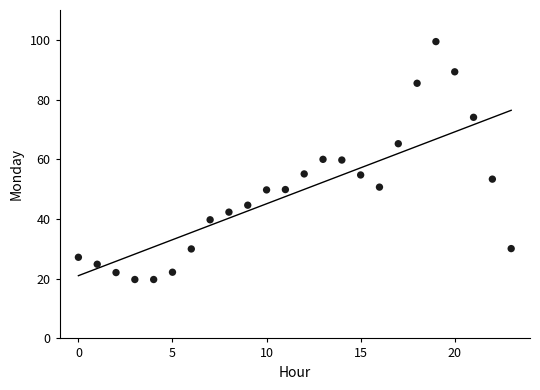

What is the range of Y values (max minus min)?

79.7